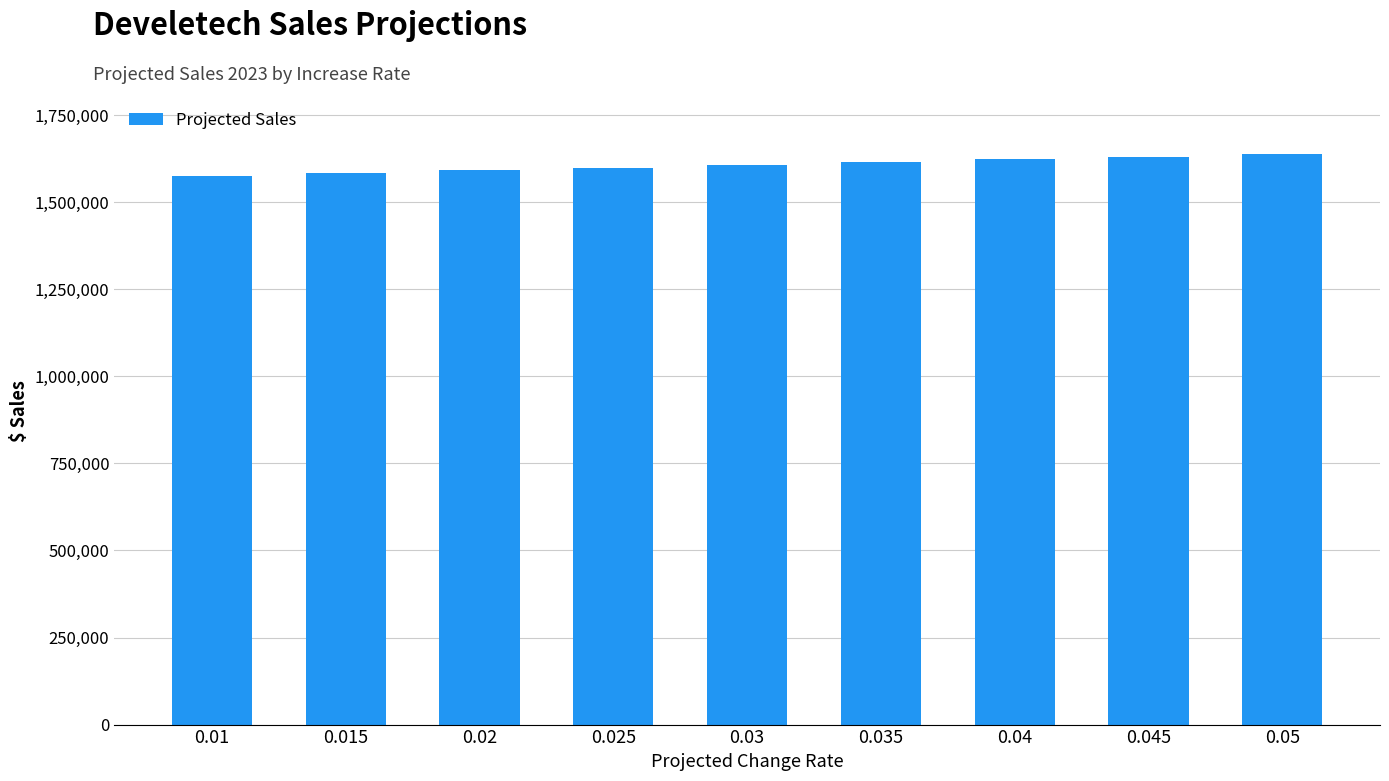

Is it true that the value at 0.01 is 2685276?

False